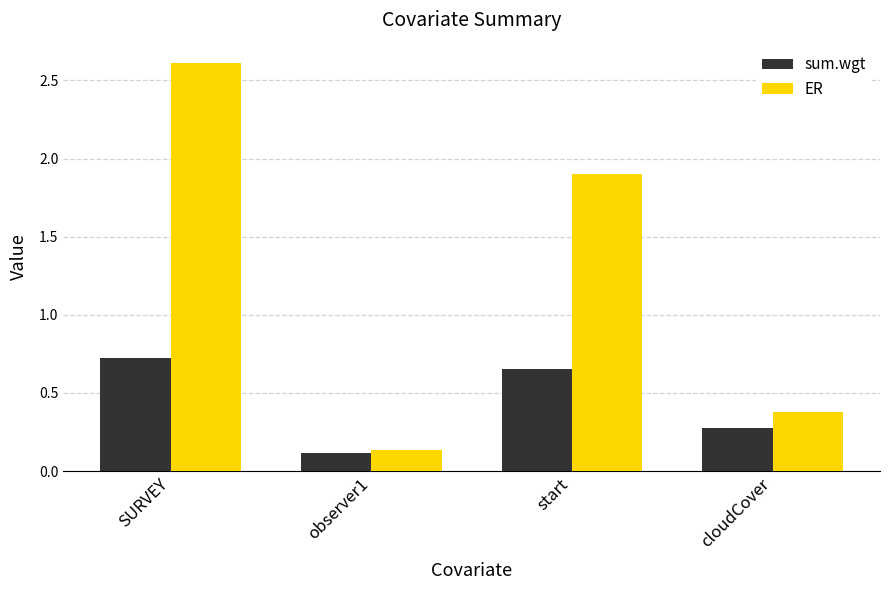

What are all the series names shown in the legend?

sum.wgt, ER